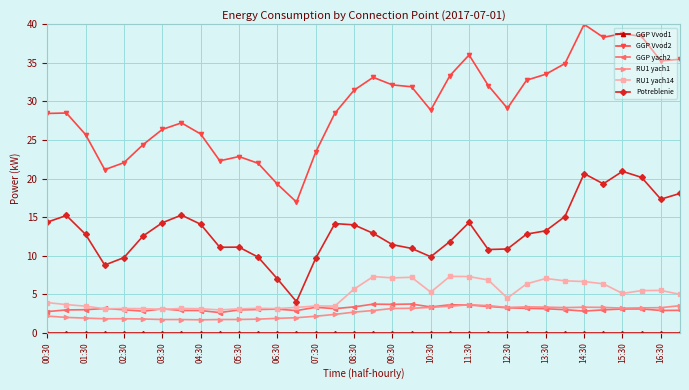

Which series has the largest range (max minus min)?

GGP Vvod2